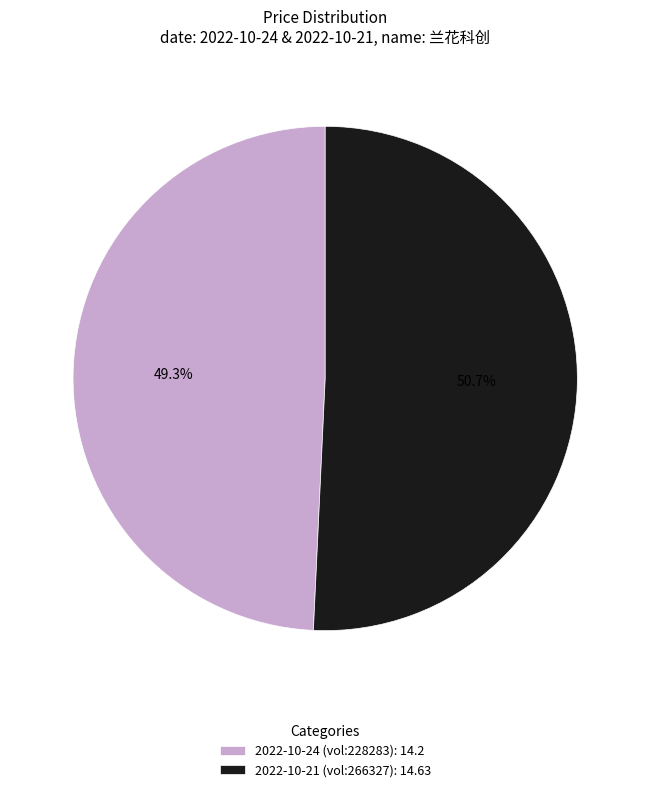

What portion of the pie excludes 2022-10-24 (vol:228283): 14.2?

50.7%